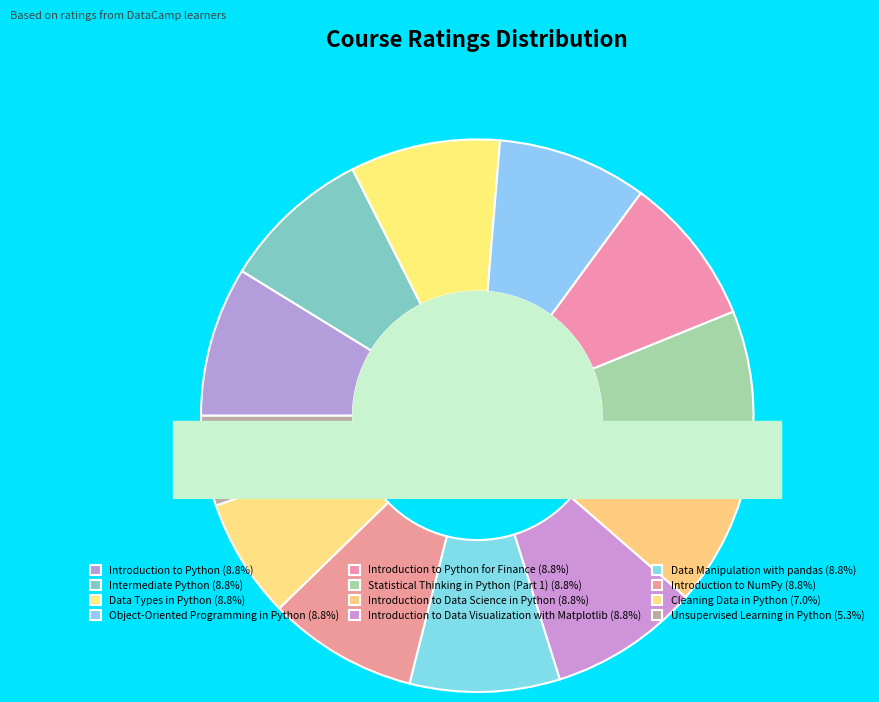

True or false: Data Types in Python accounts for 17% of the total.

False